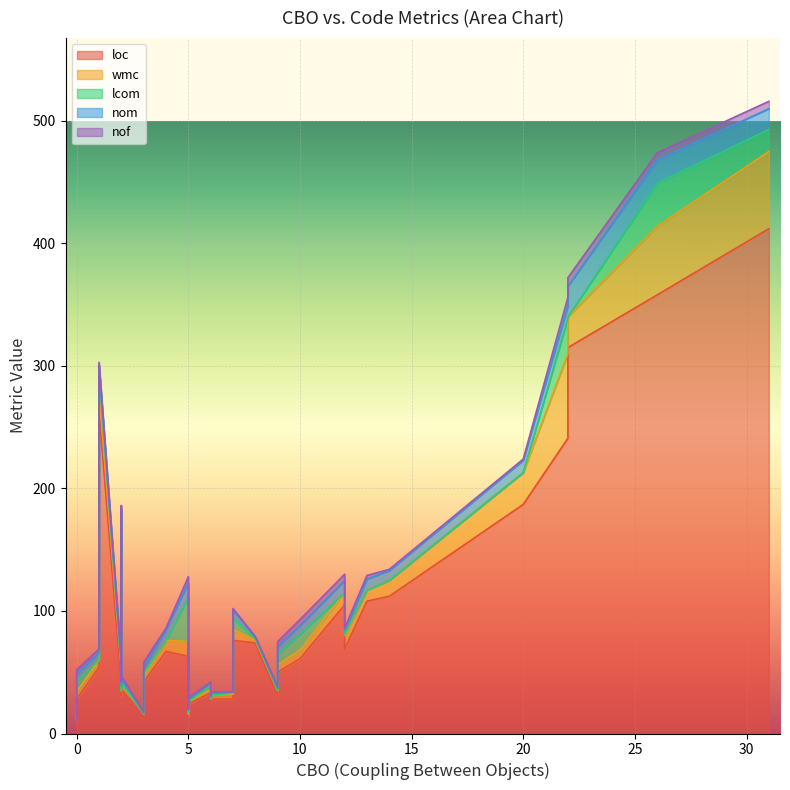

What is the value of the loc point at the 33rd from the left?

28